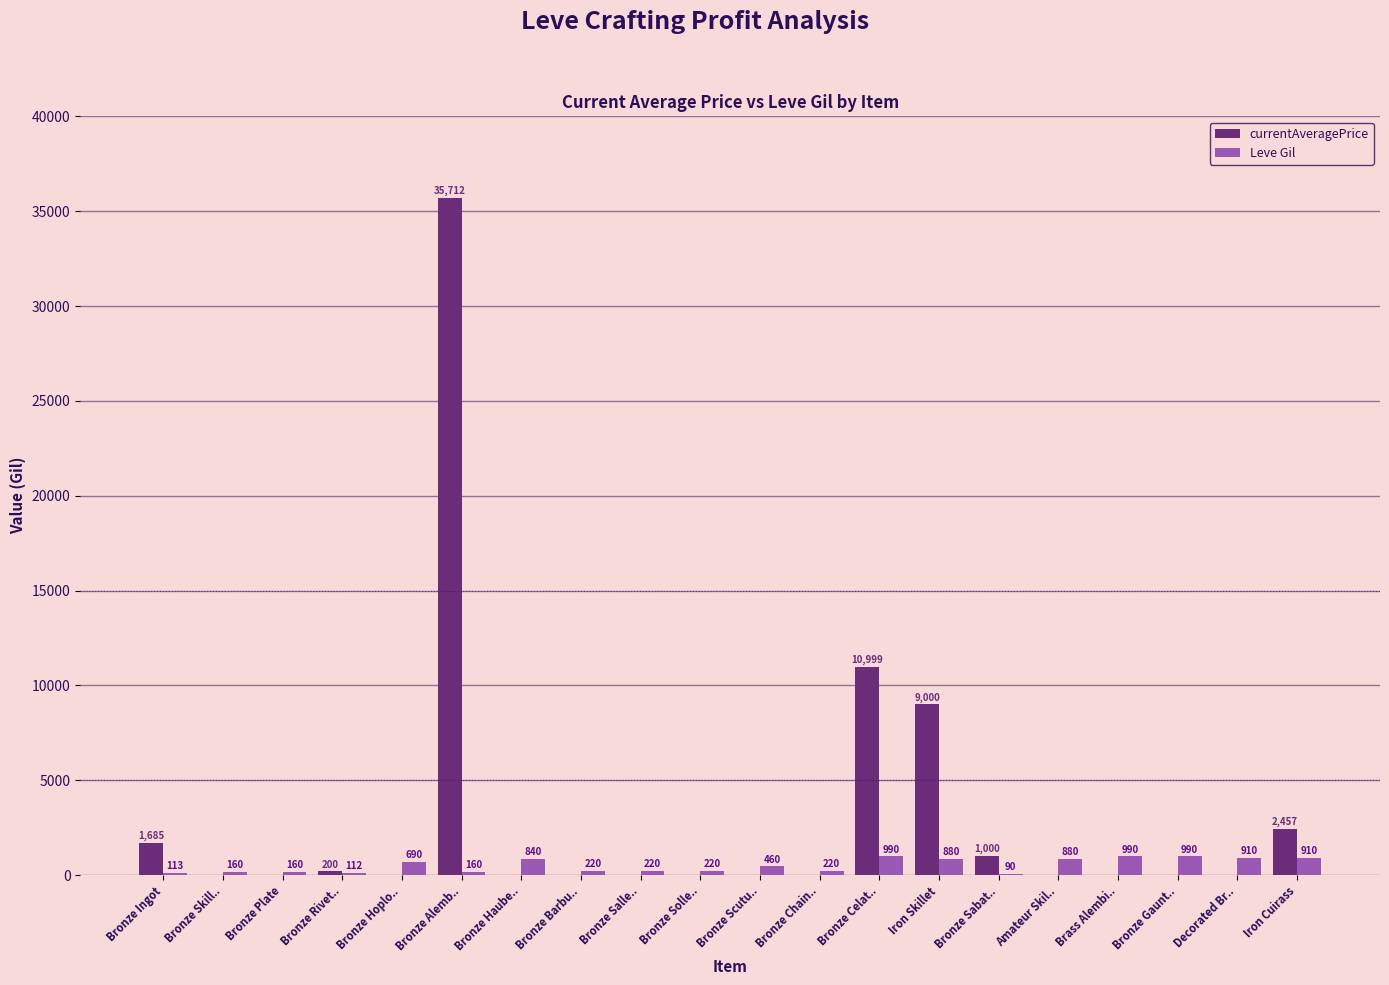

Read the Leve Gil value at Amateur Skil...

880.0